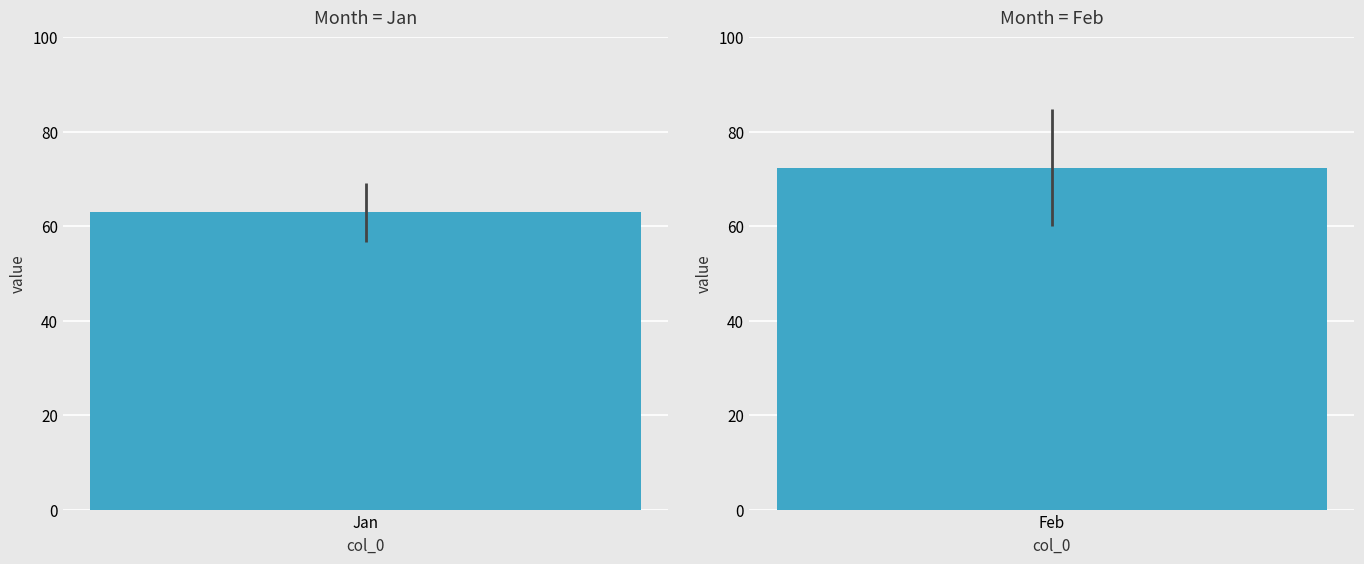

Which series has the widest spread of values?

Feb